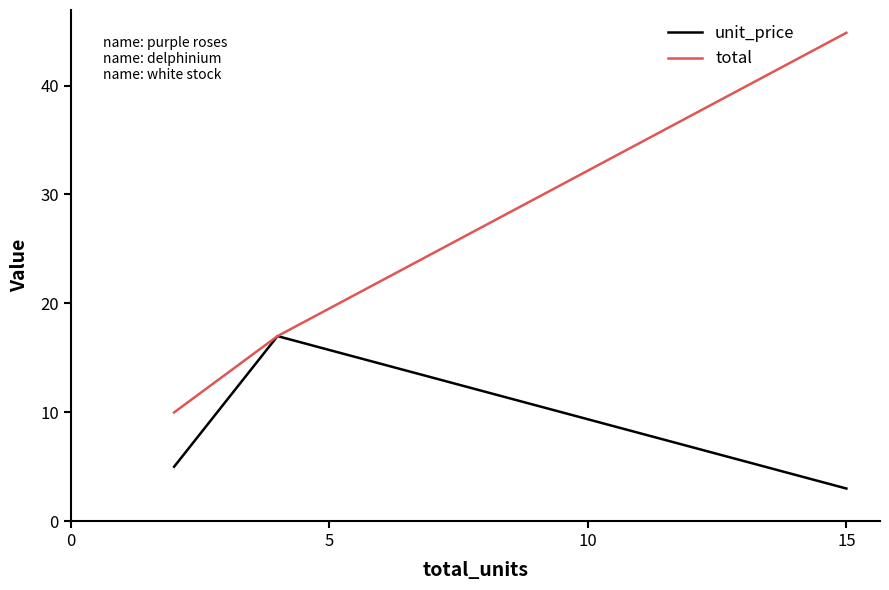

How many values in the unit_price series exceed 4?

2